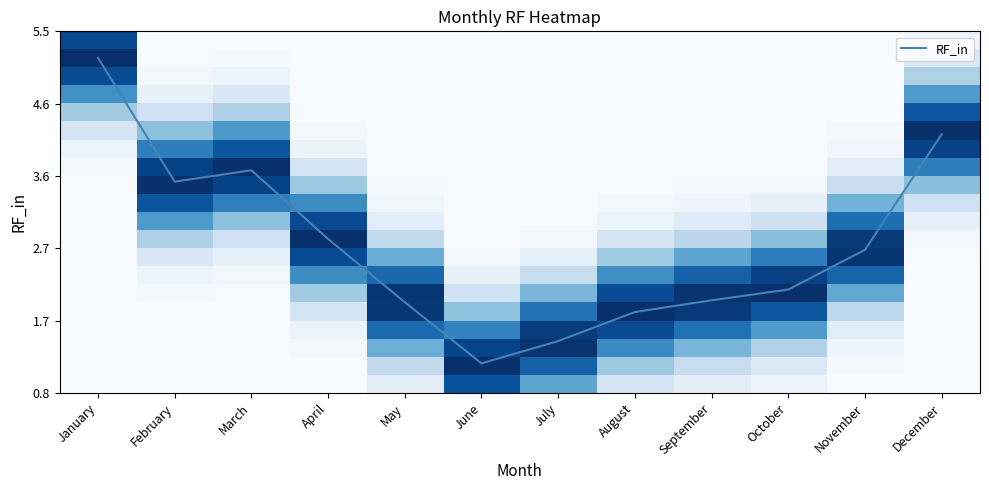

What is the highest value of the RF_in series?

5.2